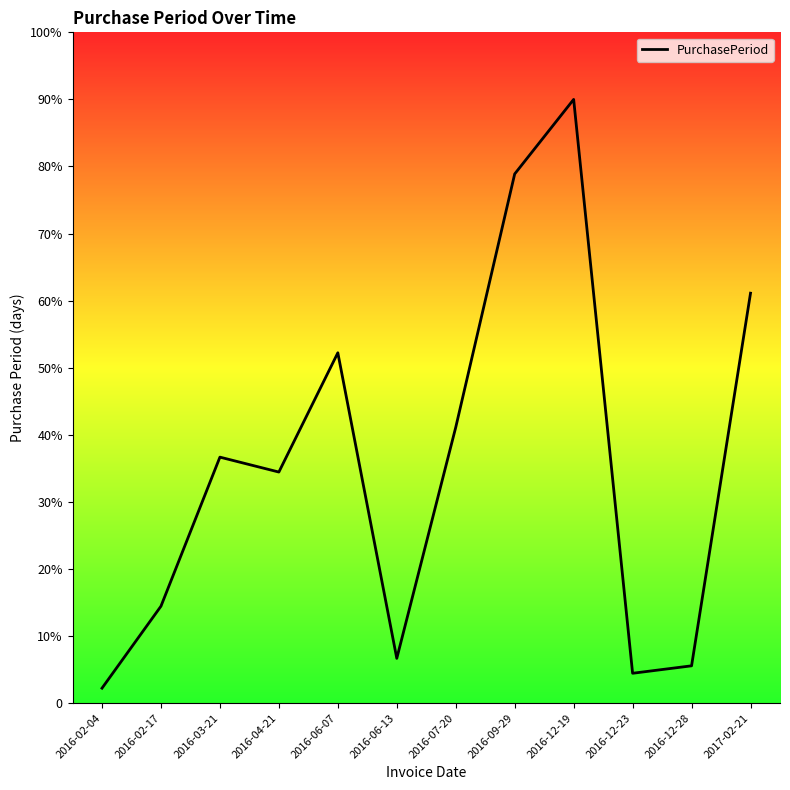

How many interior local peaks (higher than both neighbors) does the data have?

3